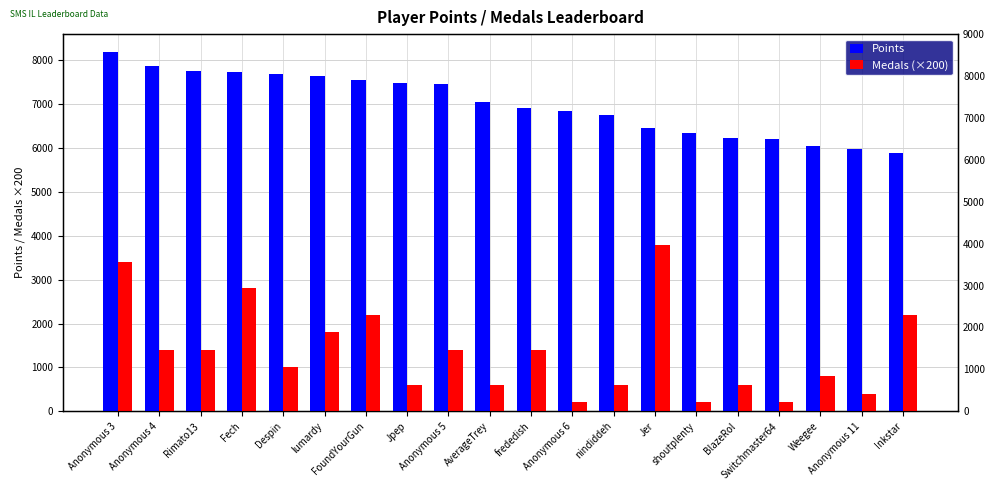

What is the average value of the Medals (×200) series?

1350